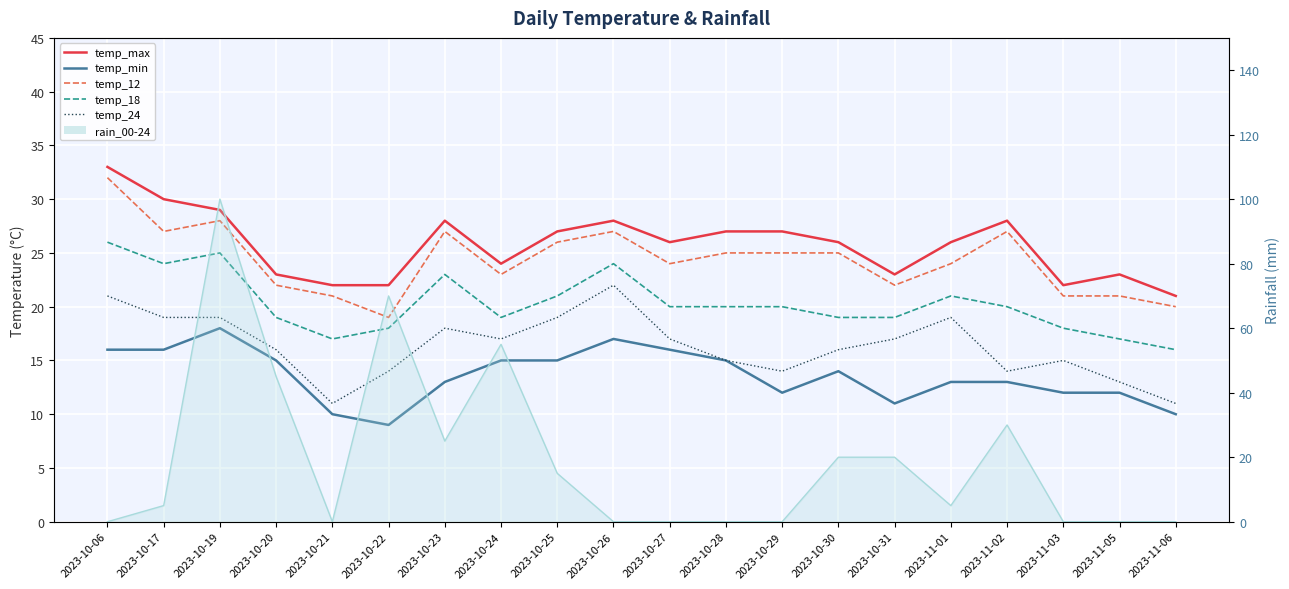

At how many categories does at least one series exceed 11?

20